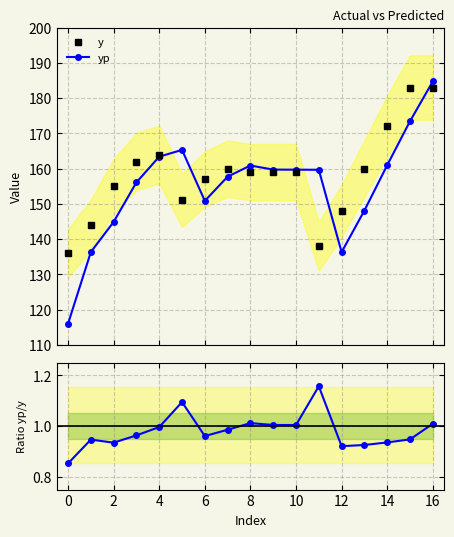

What is the highest value of the y series?

183.0